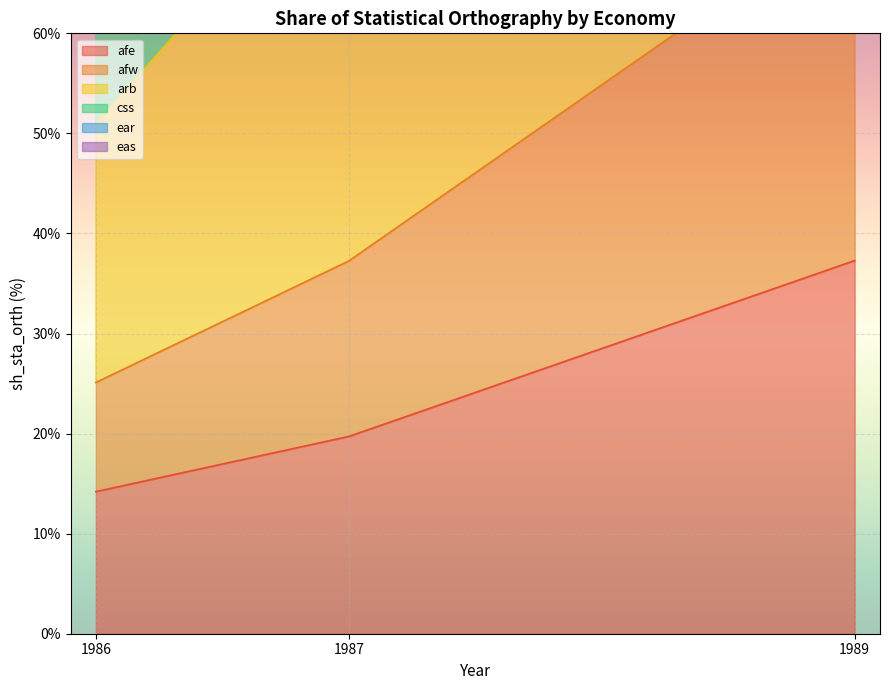

Which series has the largest total across all categories?

eas